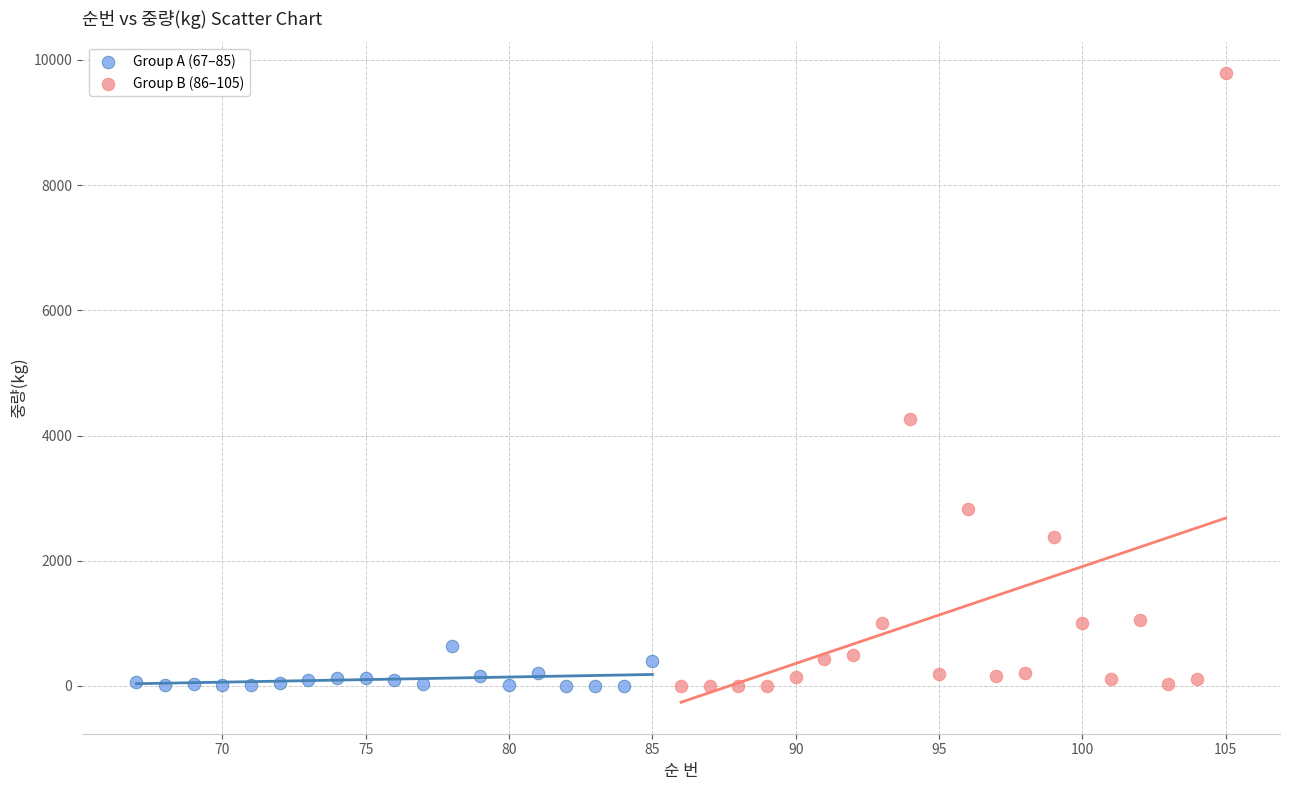

Which series contains the highest Y value?

Group B (86–105)